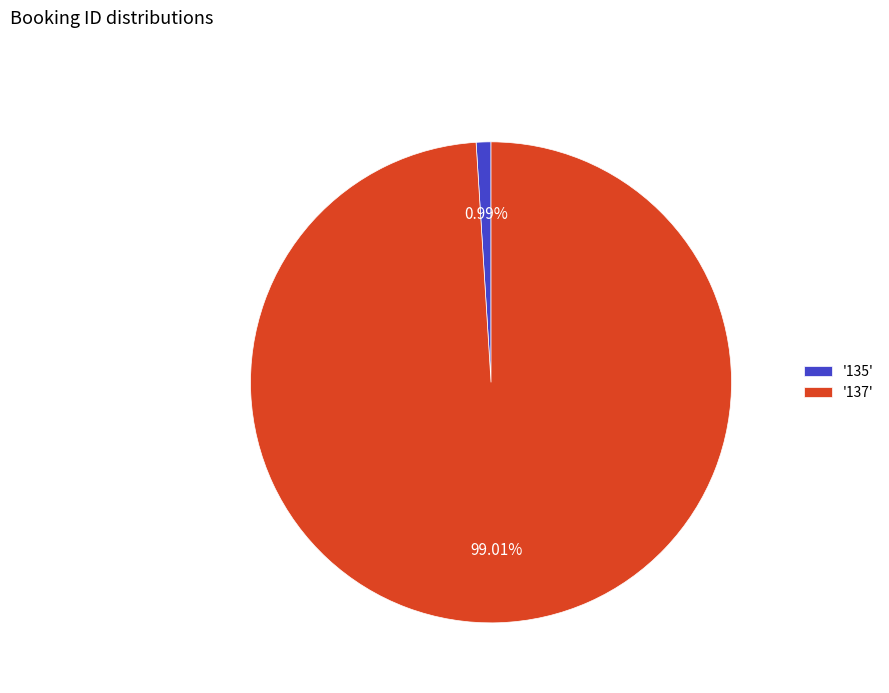

Between '135' and '137', which is larger?

'137'